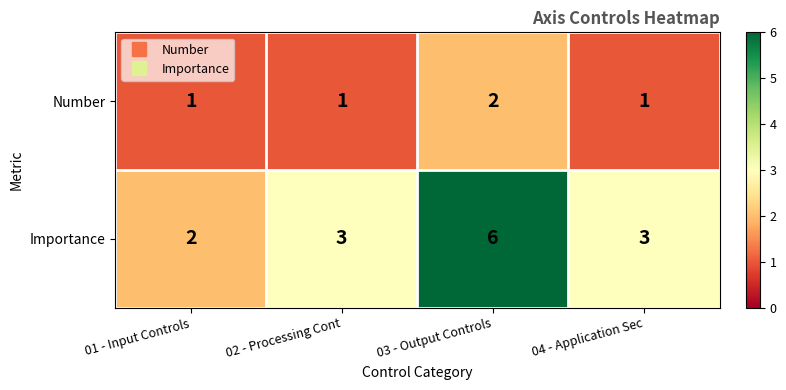

How many Number values are between 1 and 2?

4